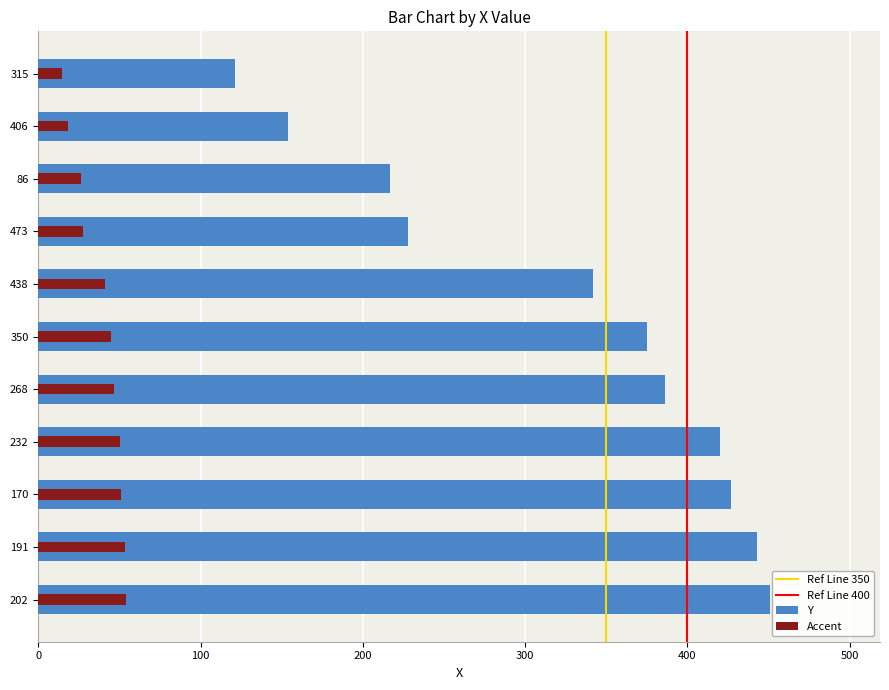

Approximately how many times larger is the value at 232 compared to 350?

1.1